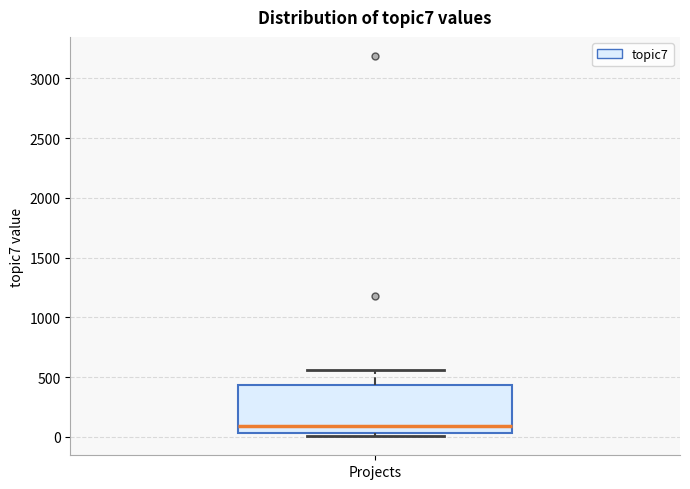

Transcribe this box plot: give where the median line is, the range the box spans, and where the two whiskers end, as read against the y-axis. The values are not printed on the chart, so give them approximately, as read against the axis.

median 100, box 50 to 450, whiskers 0 to 550